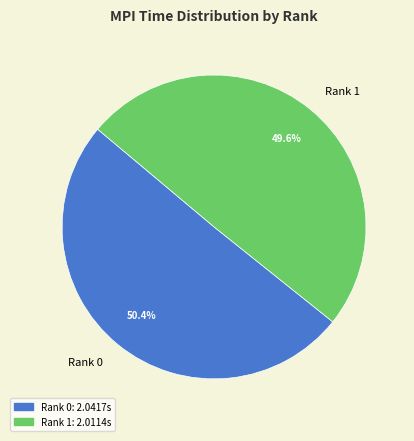

Which category has the biggest portion of the pie?

Rank 0